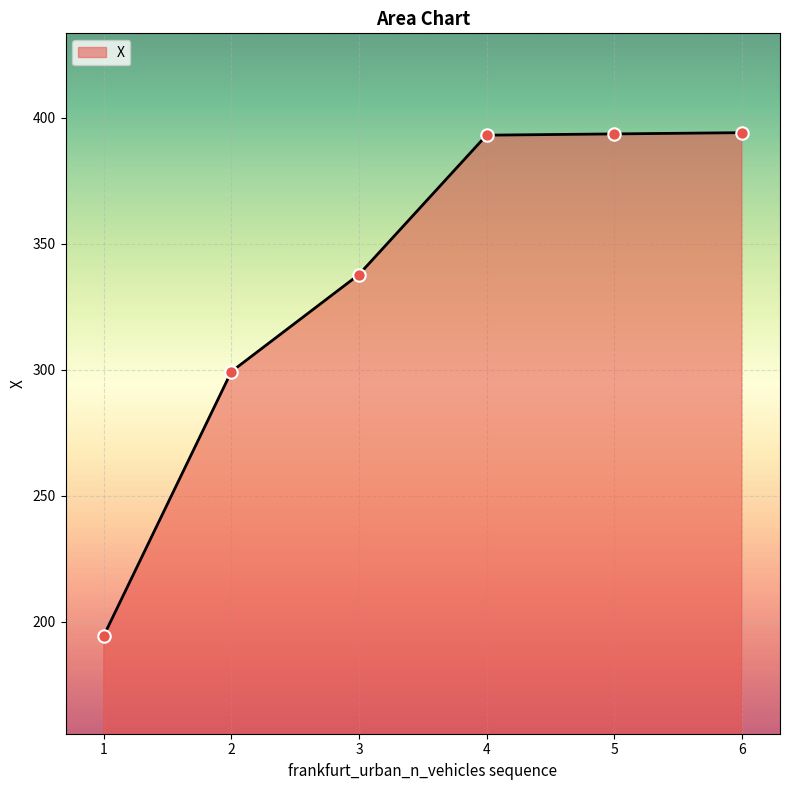

What is the change in value from 1 to 4?

+198.6